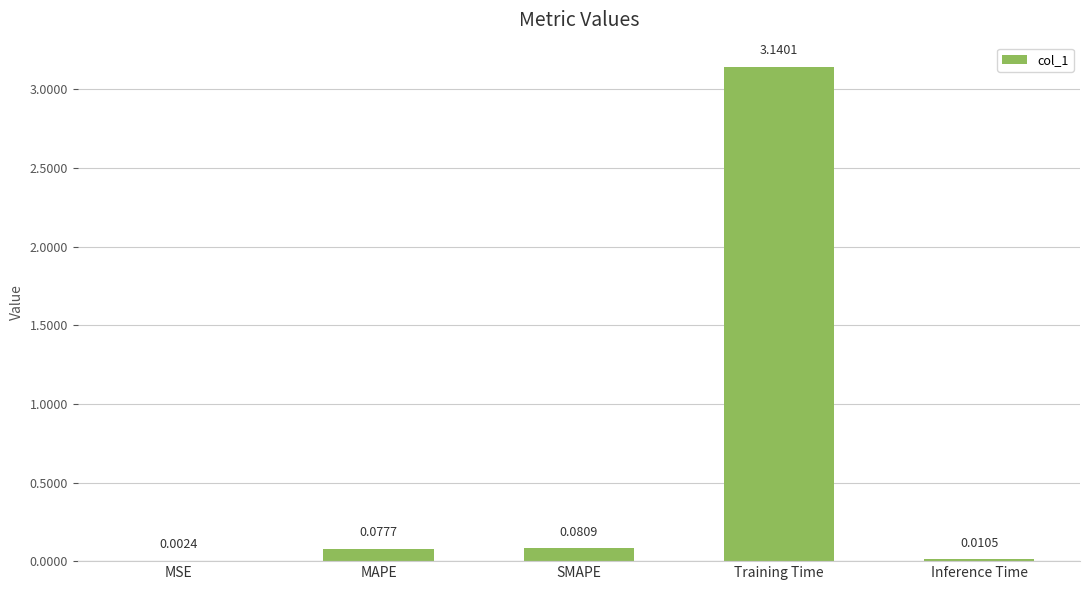

What is the average value?

0.7